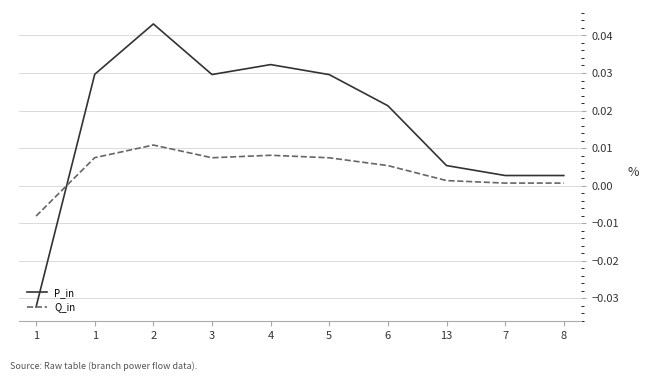

Is the value of P_in at 1 greater than the value of Q_in at 6?

No